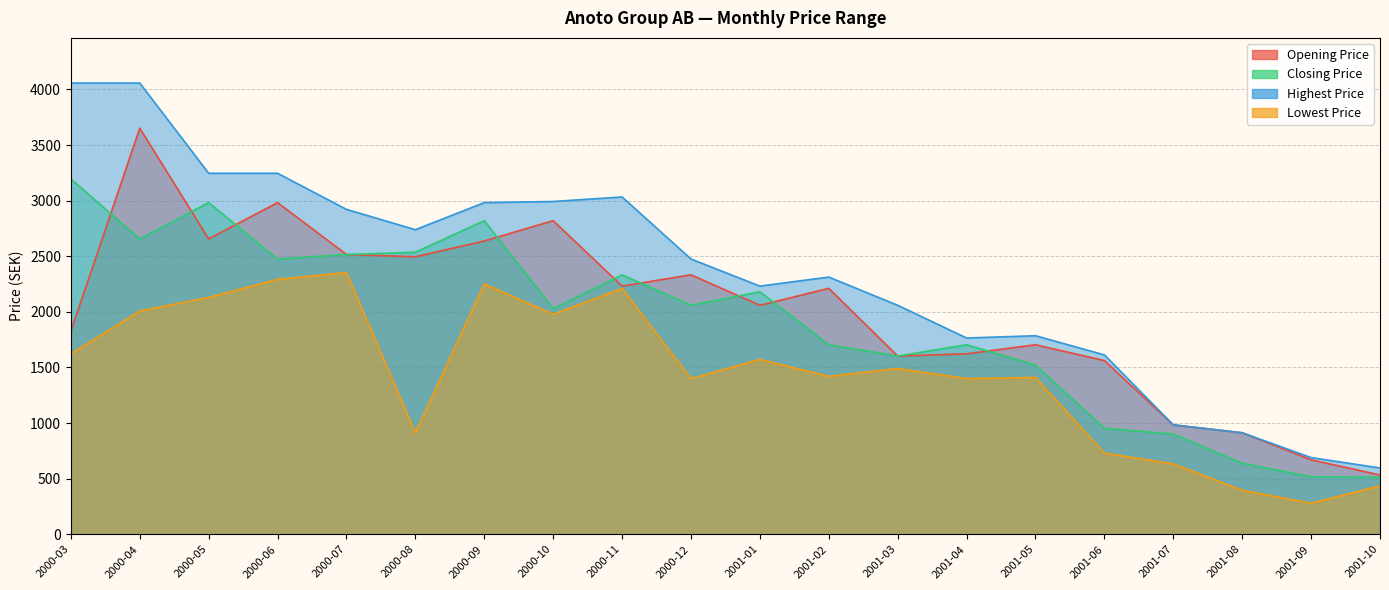

Which series has the widest spread of values?

Highest Price